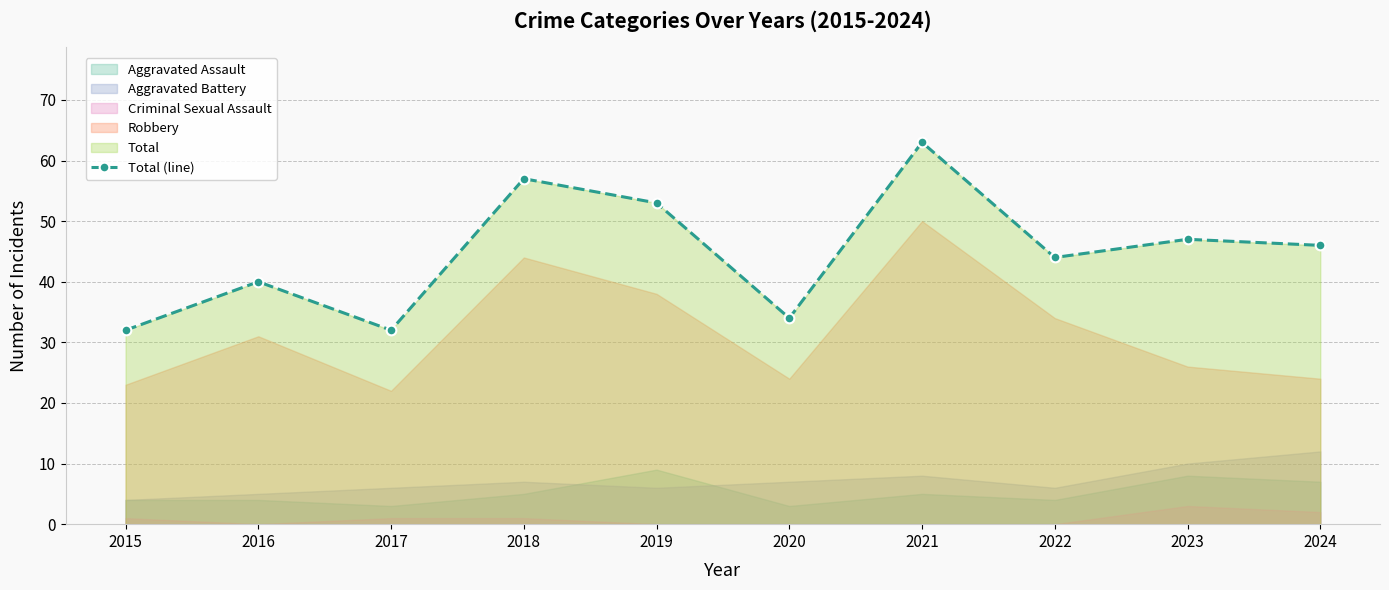

Where is the first local minimum?

2017